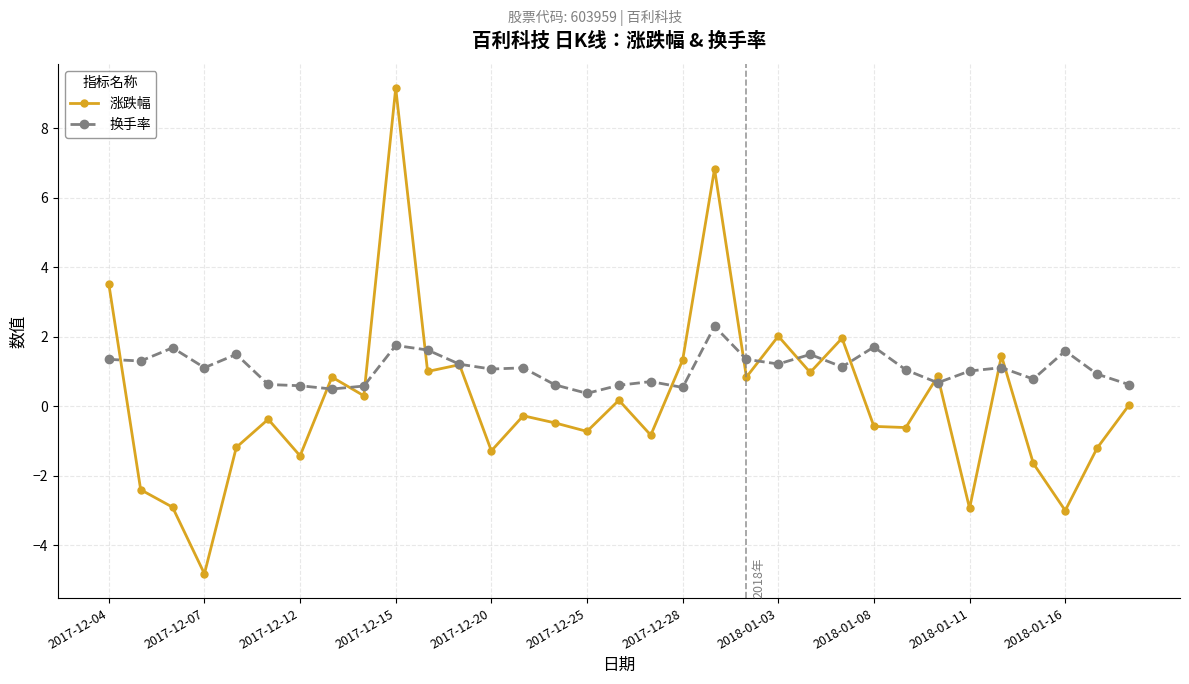

What is the difference between the maximum and minimum values in the 换手率 series?

1.9